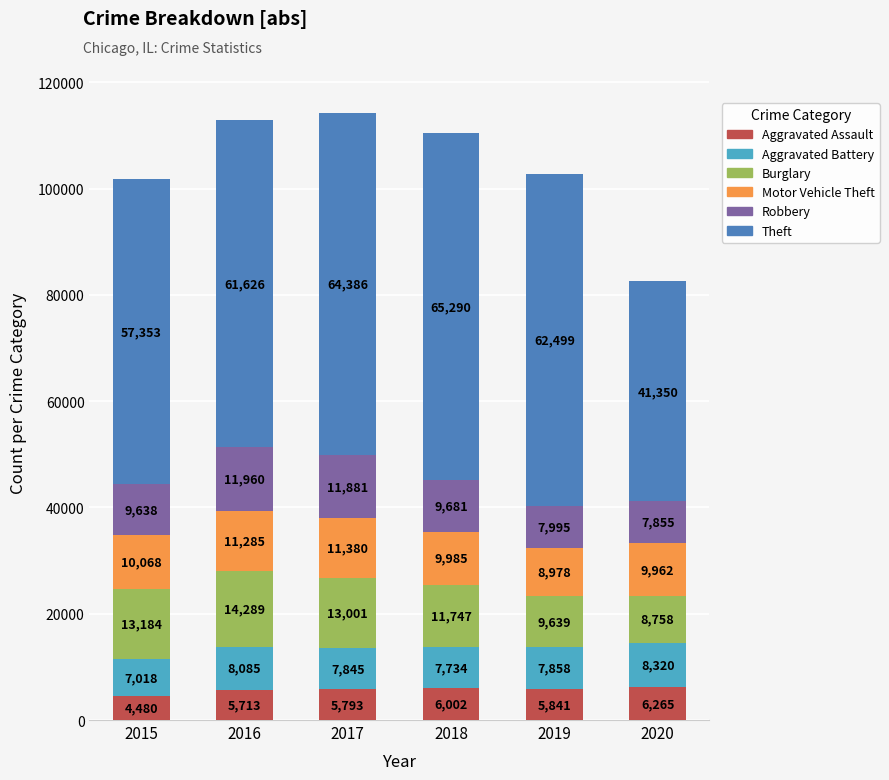

What is the highest value of the Aggravated Assault series?

6265